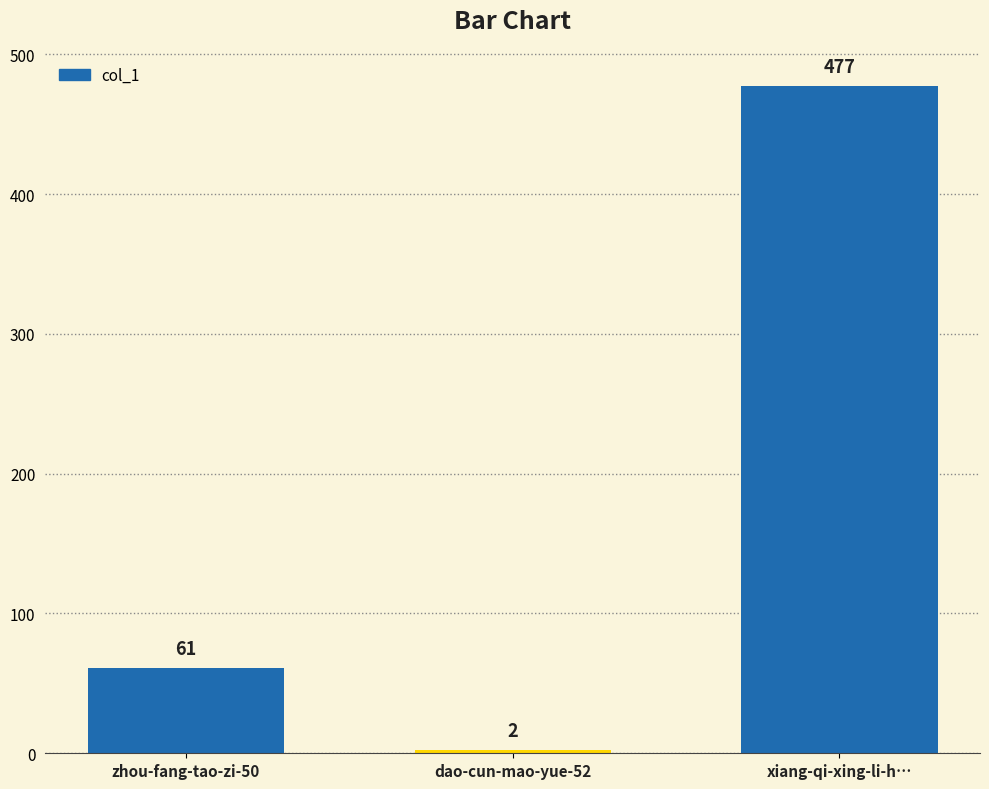

Reading right to left, what are all the values shown in this chart?

xiang-qi-xing-li-h…=477	dao-cun-mao-yue-52=2	zhou-fang-tao-zi-50=61